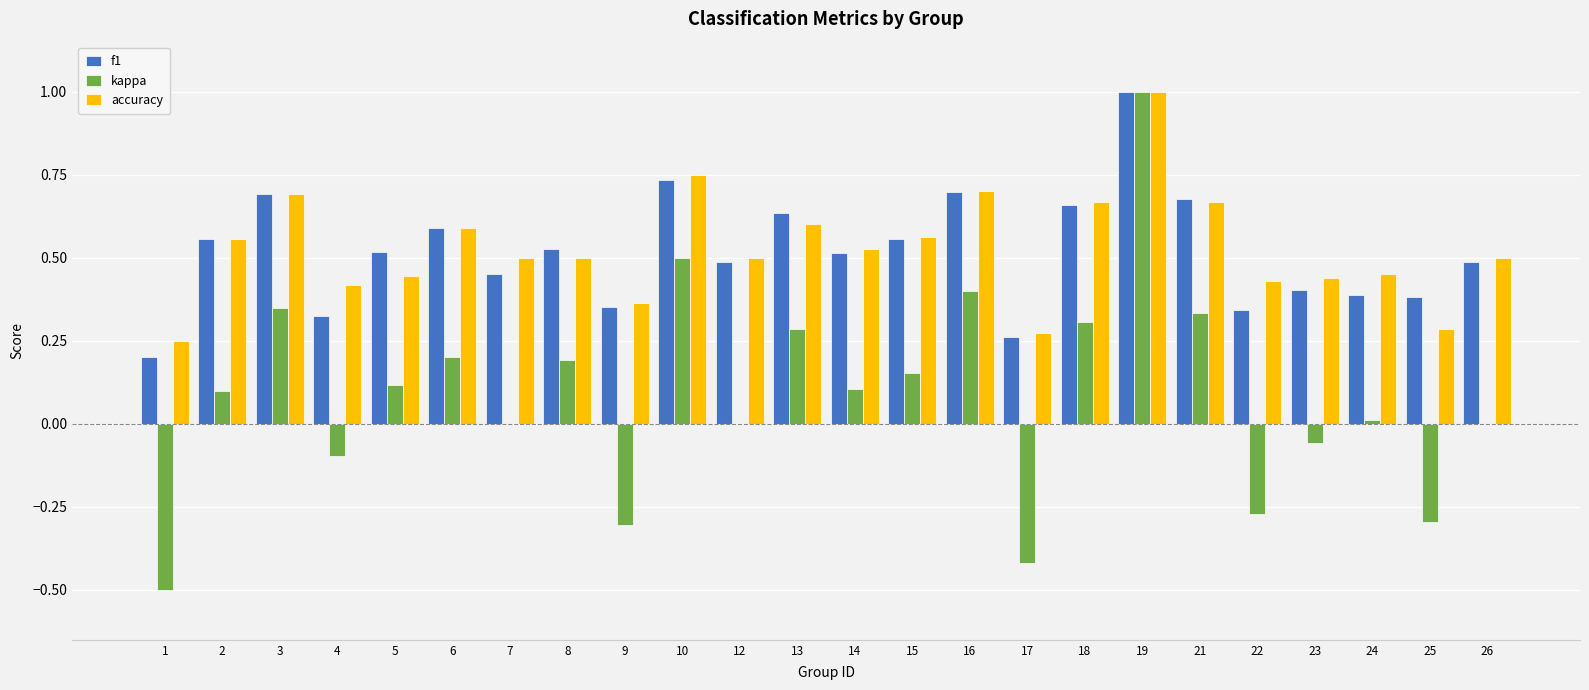

The kappa series shows 0.5 at 21. True or false?

False